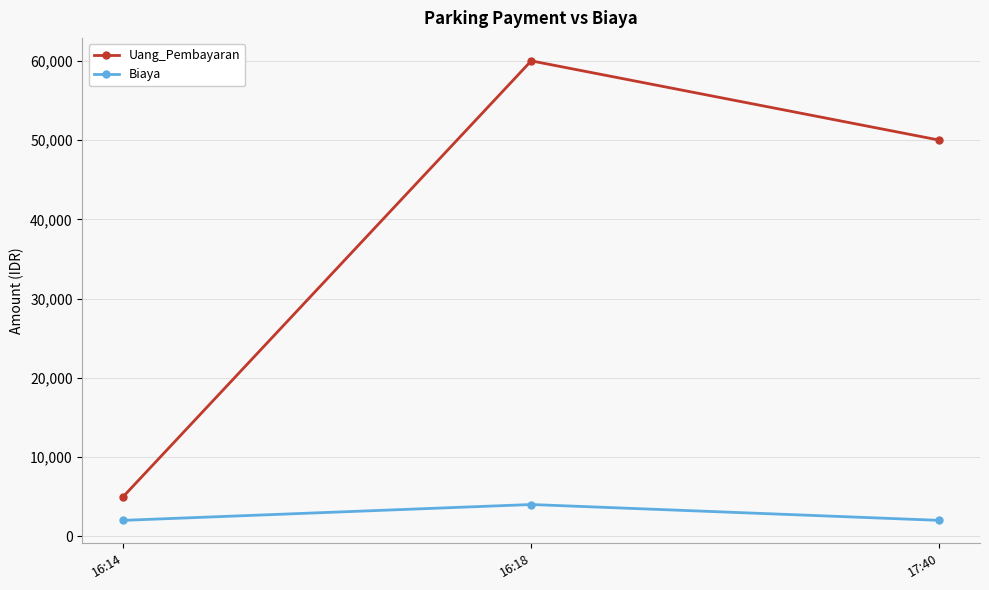

At which category is the sum across all series the highest?

16:18